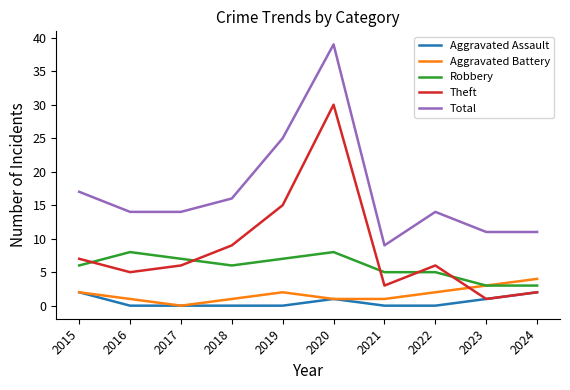

What is the greatest value displayed?

39